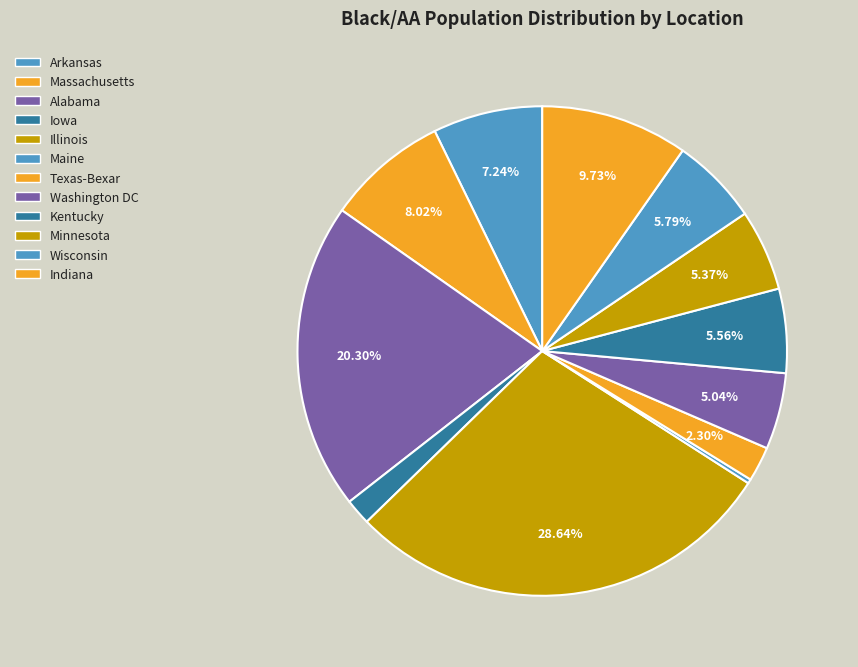

True or false: Washington DC accounts for 5% of the total.

True